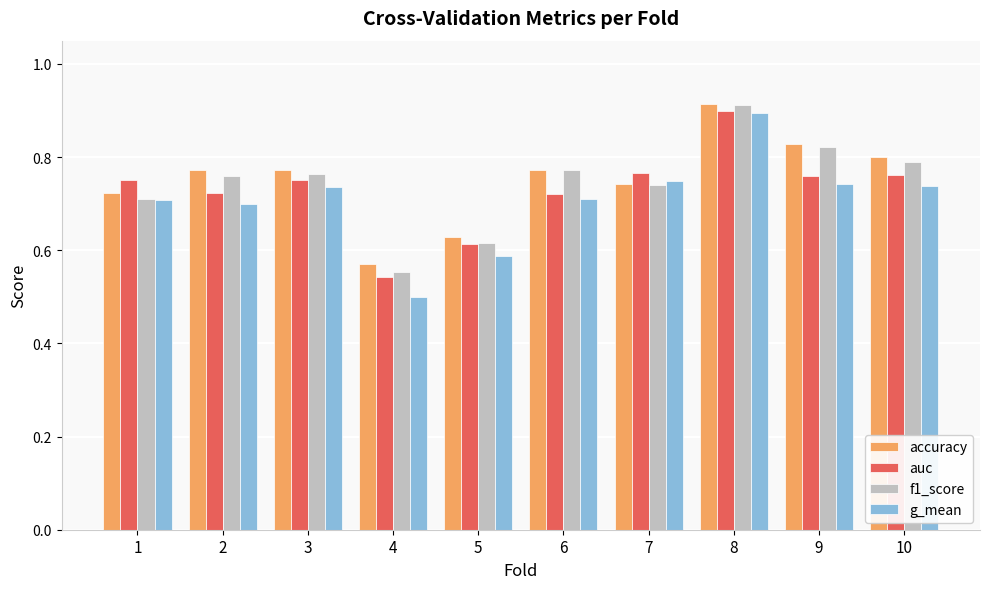

What are all the series names shown in the legend?

accuracy, auc, f1_score, g_mean